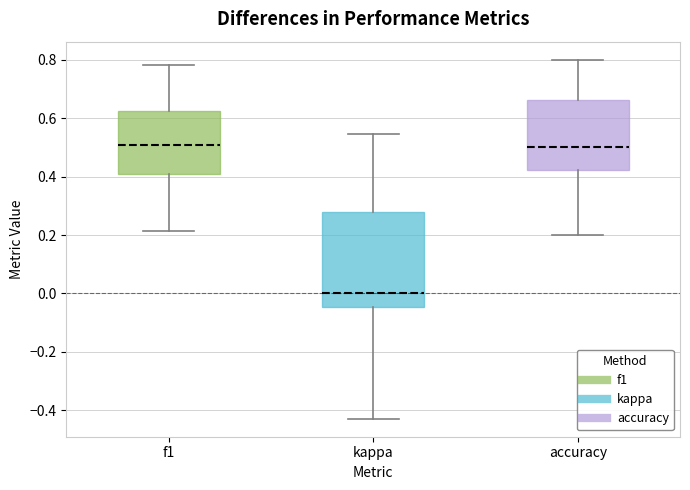

Reading left to right, transcribe this box plot: for each box, give where its median line is, the range the box spans, and where its two whiskers end, as read against the y-axis. The values are not printed on the chart, so give them approximately, as read against the axis.

f1: median 0.50, box 0.40 to 0.62, whiskers 0.22 to 0.78
kappa: median 0.00, box -0.04 to 0.28, whiskers -0.42 to 0.54
accuracy: median 0.50, box 0.42 to 0.66, whiskers 0.20 to 0.80